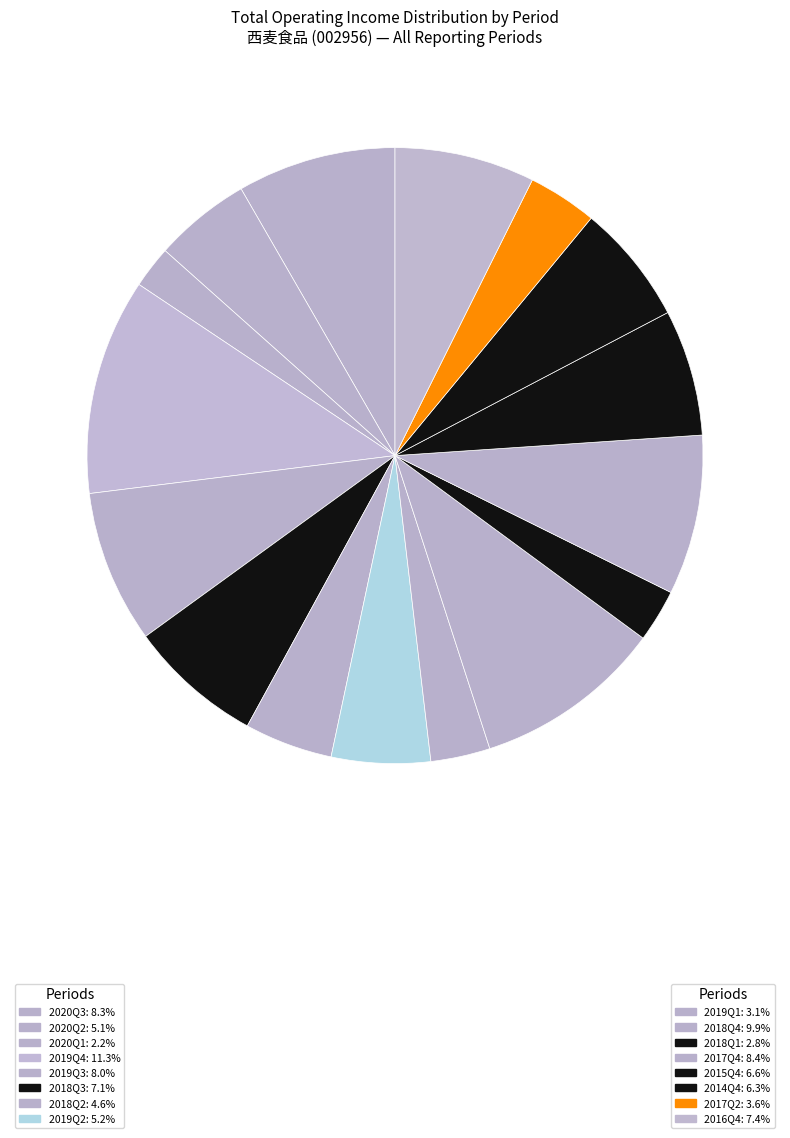

Which category has the biggest portion of the pie?

2019Q4